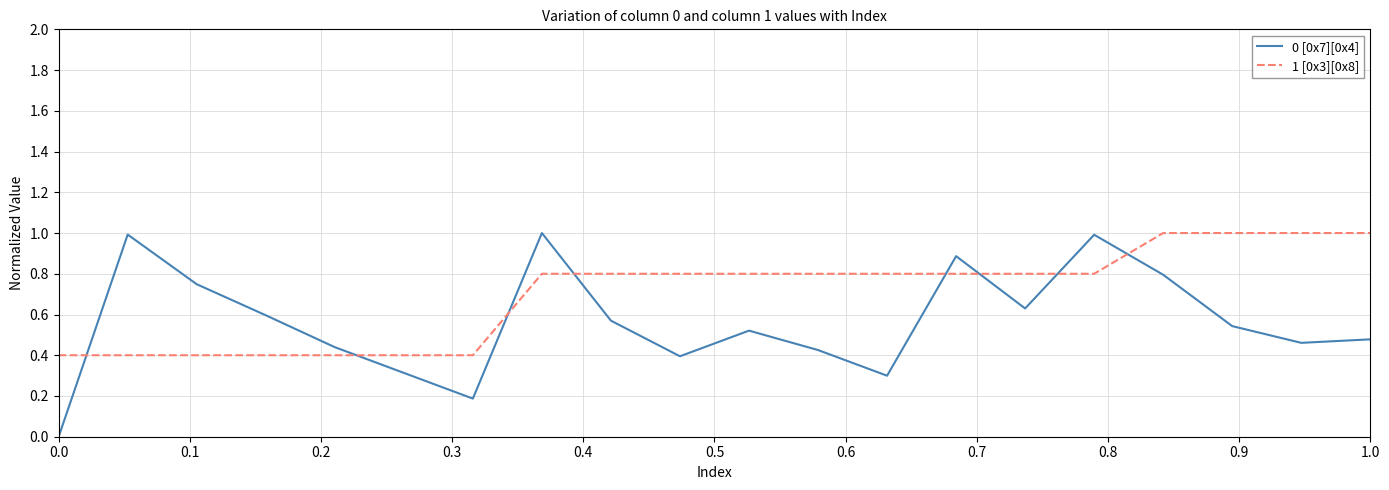

Does the chart display data point markers on the line(s)?

No